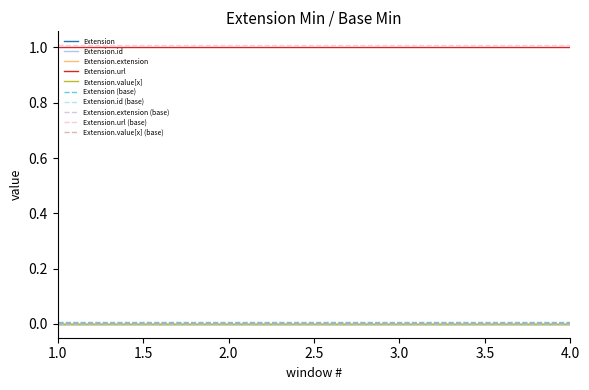

Is this an area chart (filled region under the line)?

No